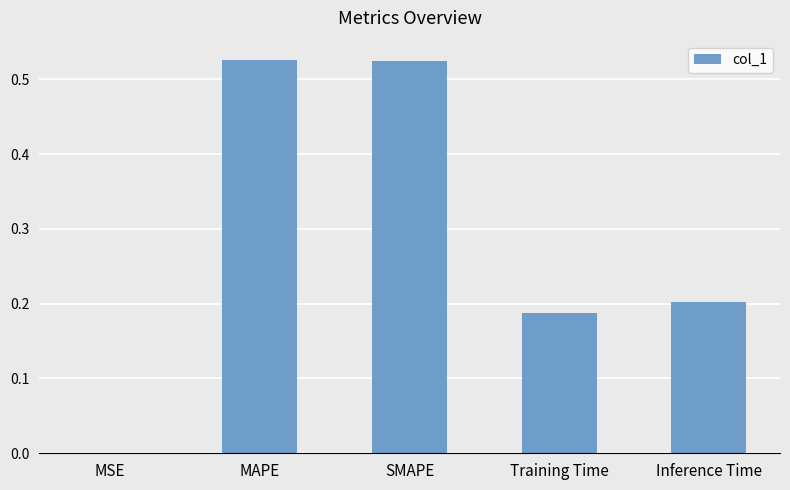

Does the chart contain stacked bars?

No